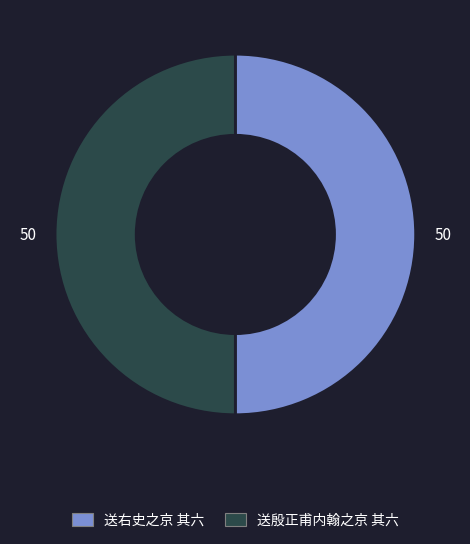

Combined, do 送殷正甫内翰之京 其六 and 送右史之京 其六 account for over 50%?

Yes